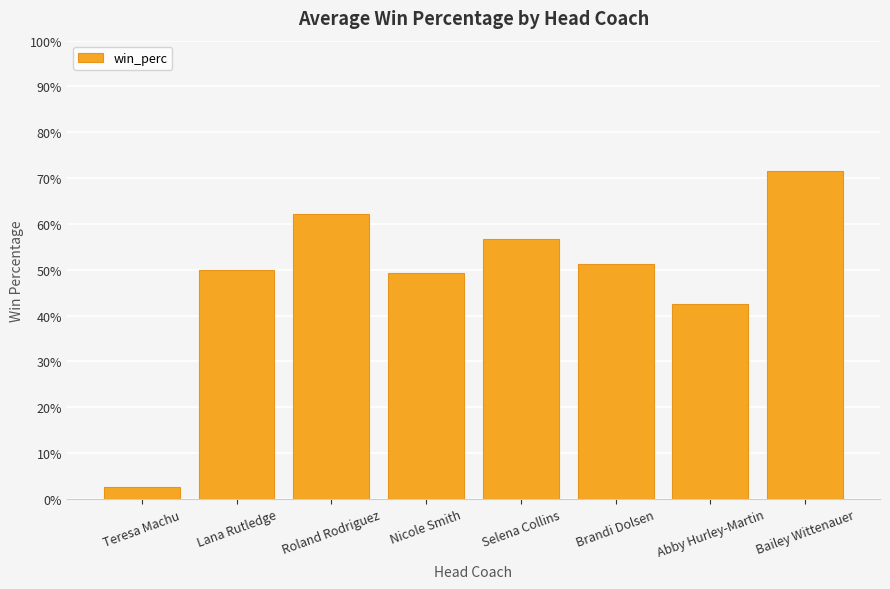

Rank the categories by value from highest to lowest.

Bailey Wittenauer, Roland Rodriguez, Selena Collins, Brandi Dolsen, Lana Rutledge, Nicole Smith, Abby Hurley-Martin, Teresa Machu